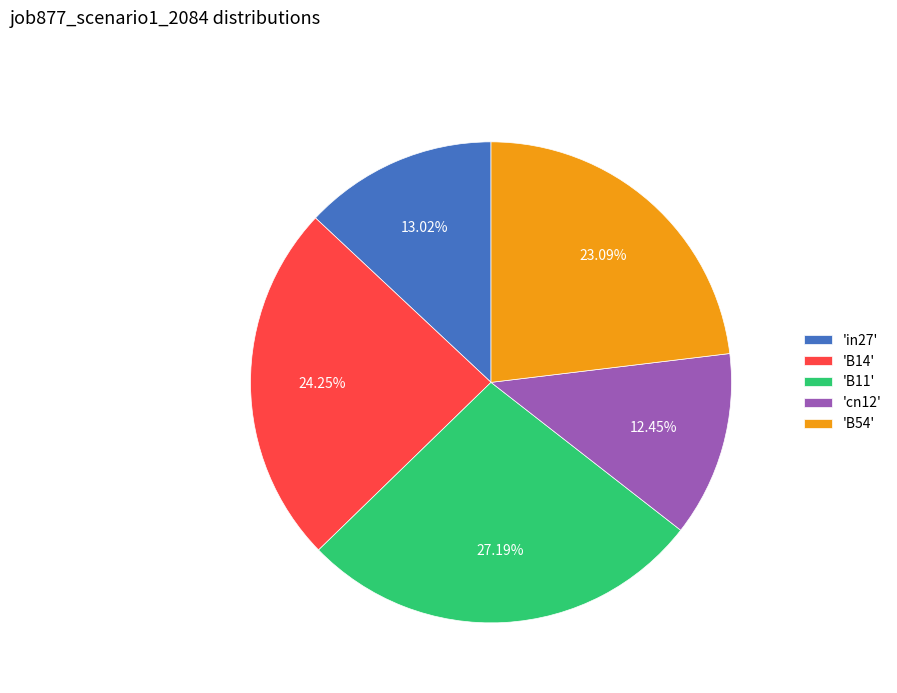

Rank the categories by value from lowest to highest.

'cn12', 'in27', 'B54', 'B14', 'B11'